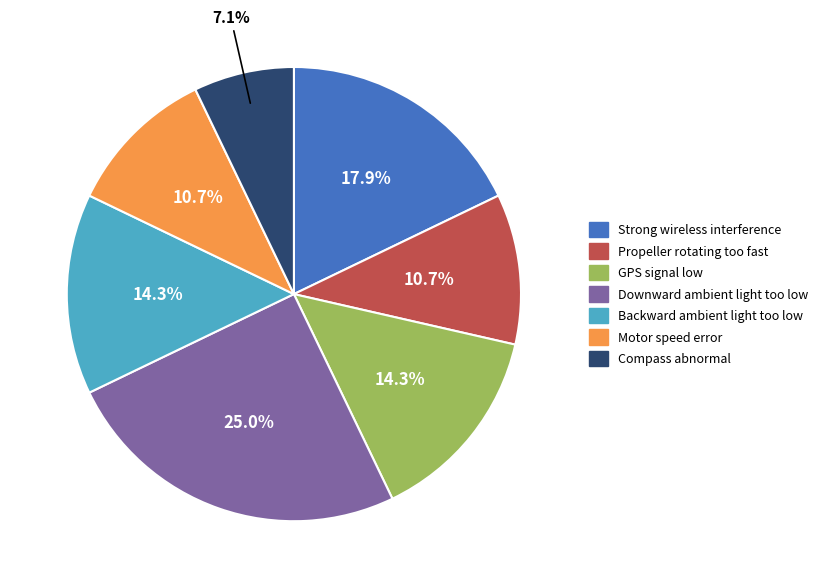

To the nearest percent, what is the difference between the largest and smallest slice percentages?

18%